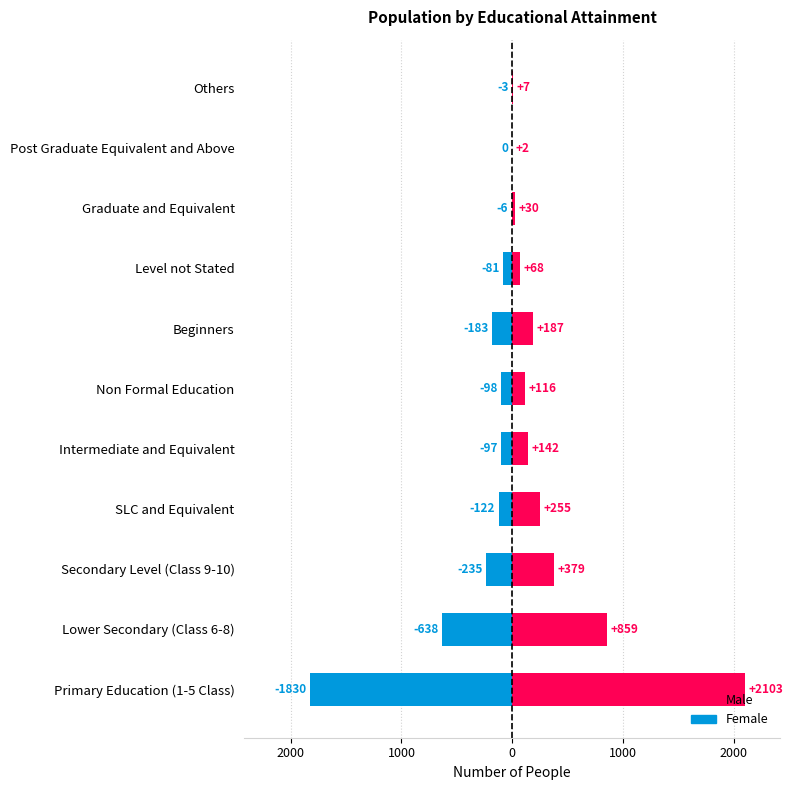

How many data points in Female are above -98?

5